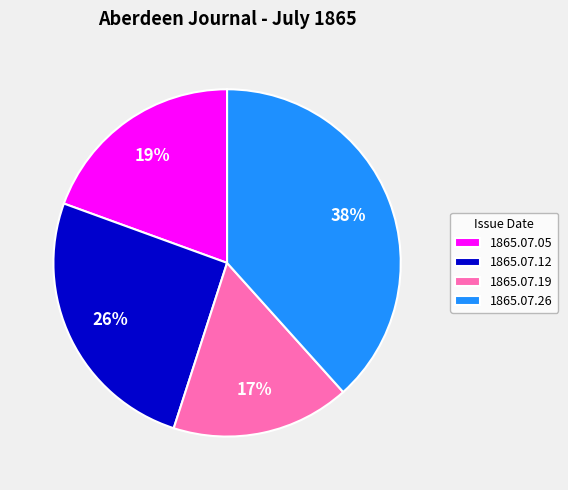

Count the number of slices in the pie.

4